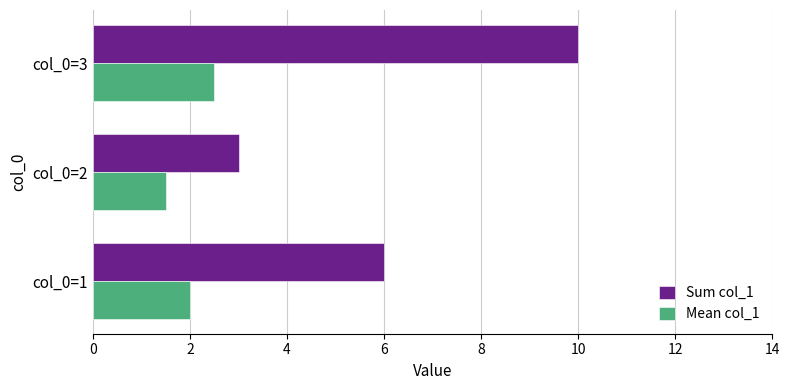

Which series has the largest total across all categories?

Sum col_1